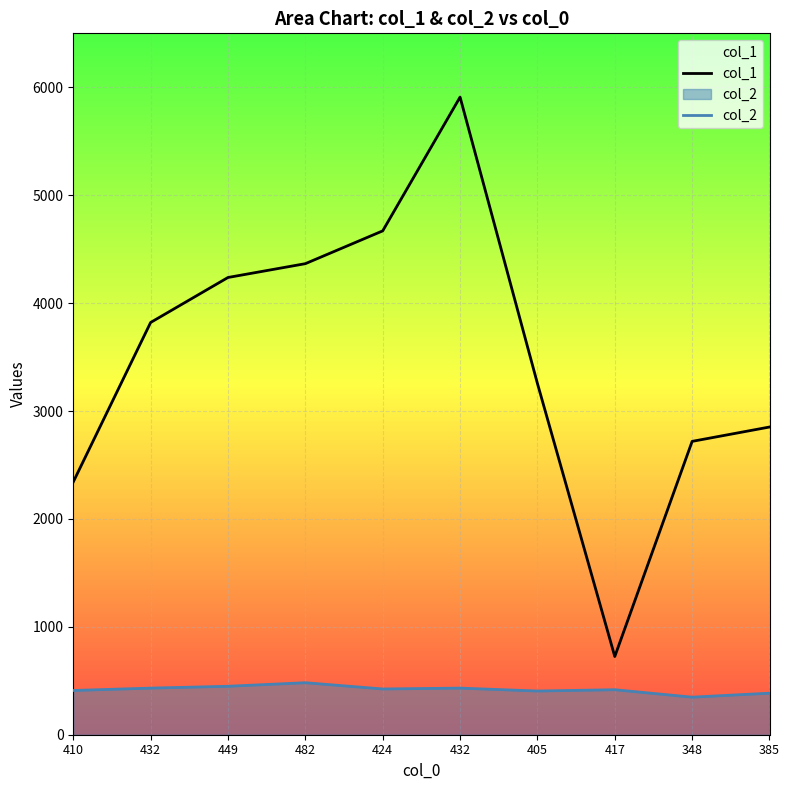

Reading right to left, extract all data points from this chart.

col_1: 385=2852	348=2719	417=725	405=3256	432=5910	424=4670	482=4366	449=4238	432=3821	410=2343
col_2: 385=385	348=348	417=417	405=405	432=432	424=424	482=482	449=449	432=432	410=410